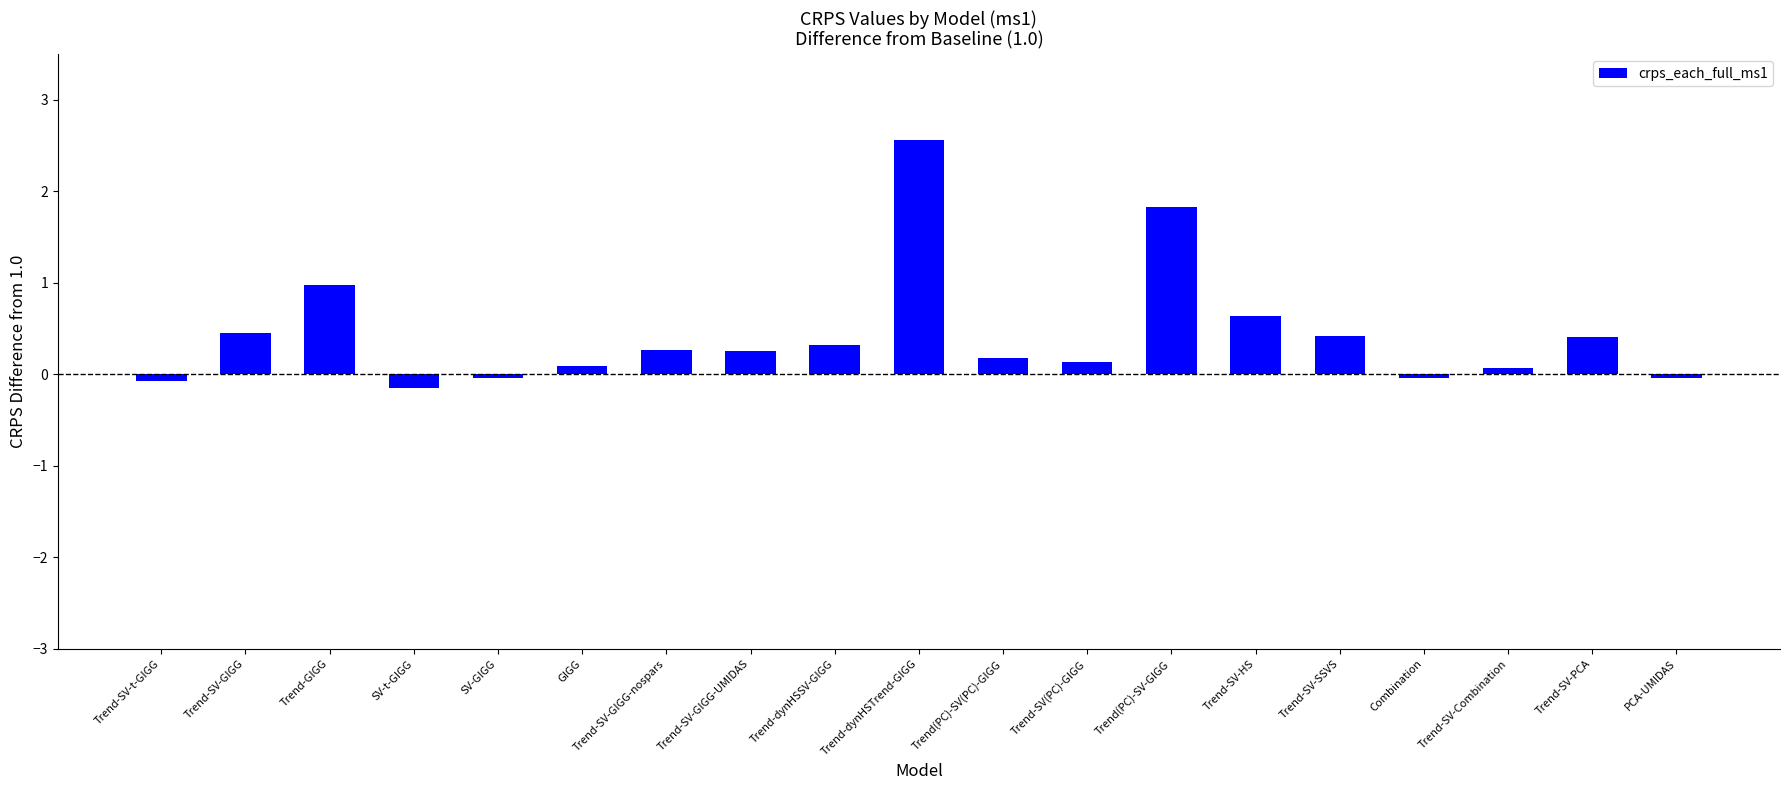

What is the label of the 14th bar from the left?

Trend-SV-HS